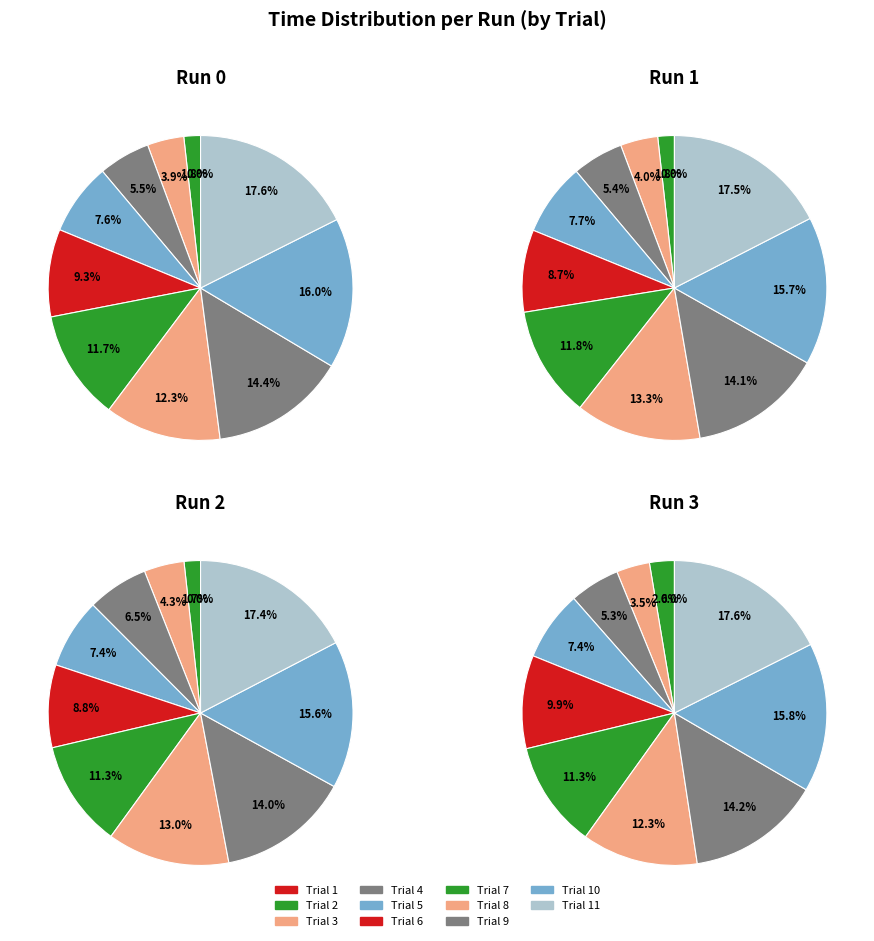

Is 9 the majority of the pie?

No